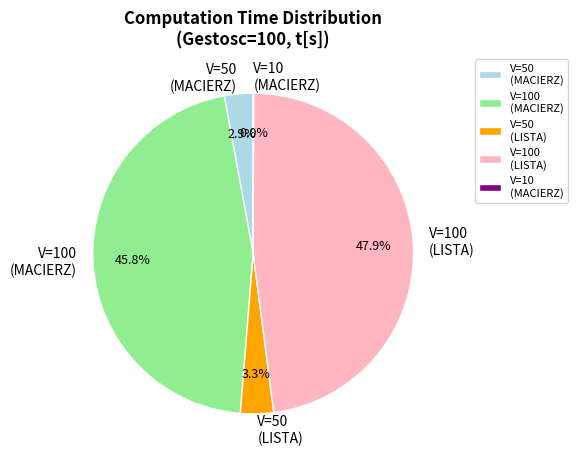

Is it true that V=50 (LISTA) is 3% of the pie?

True